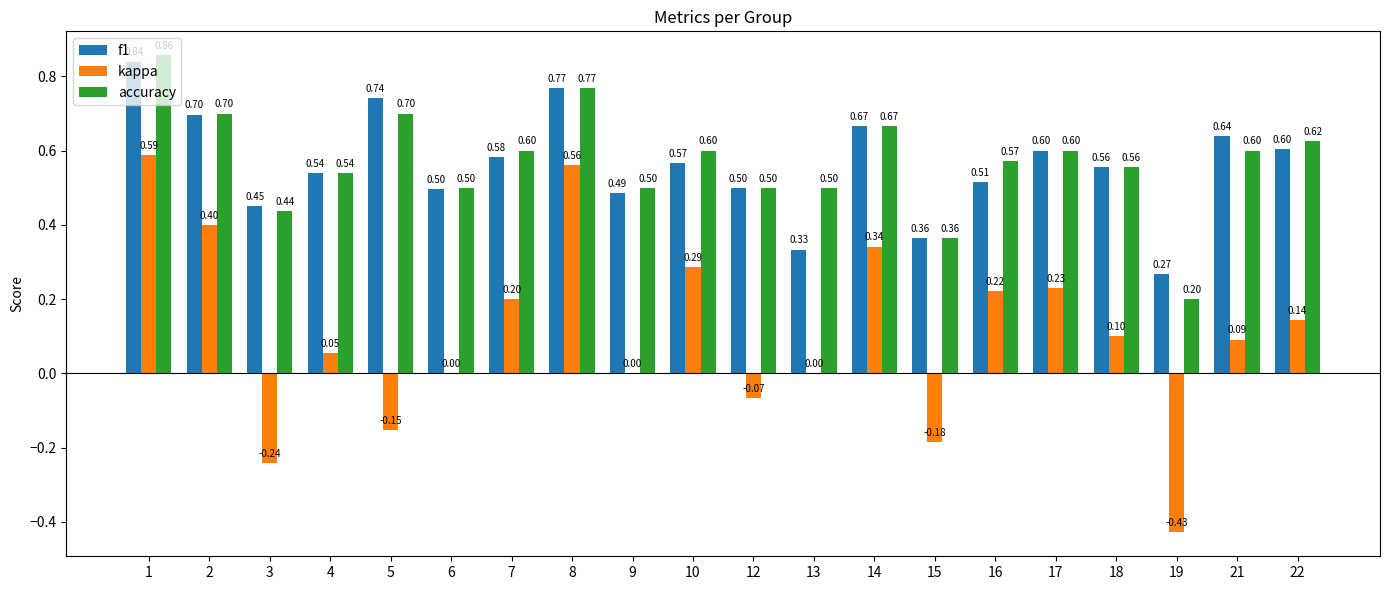

At which label is accuracy closest to 0?

19